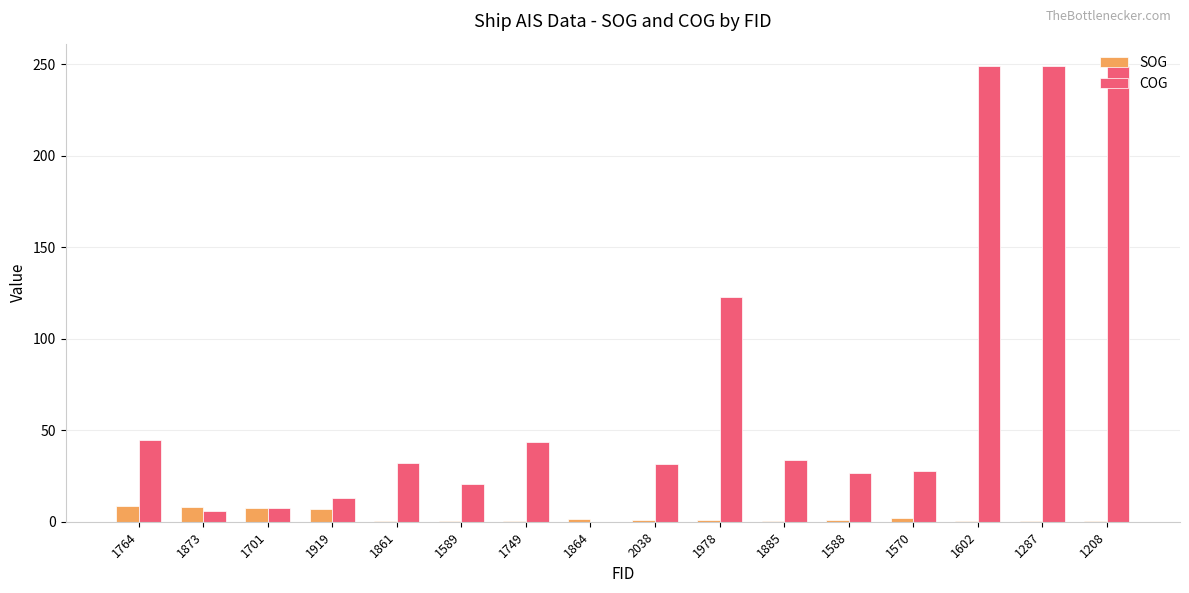

The COG series shows 13.6 at 1588. True or false?

False